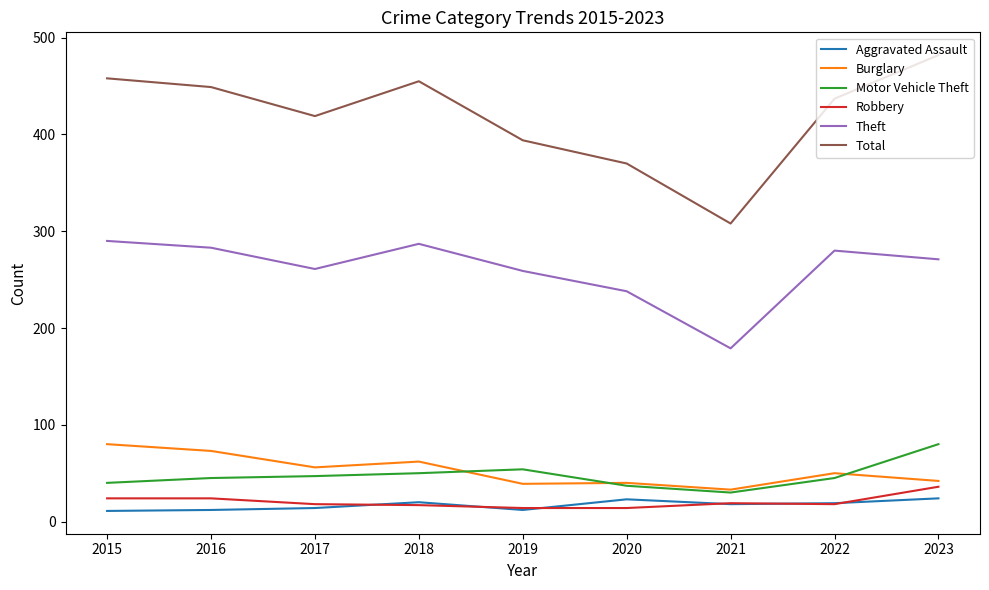

Which label corresponds to the largest value in the chart?

2023